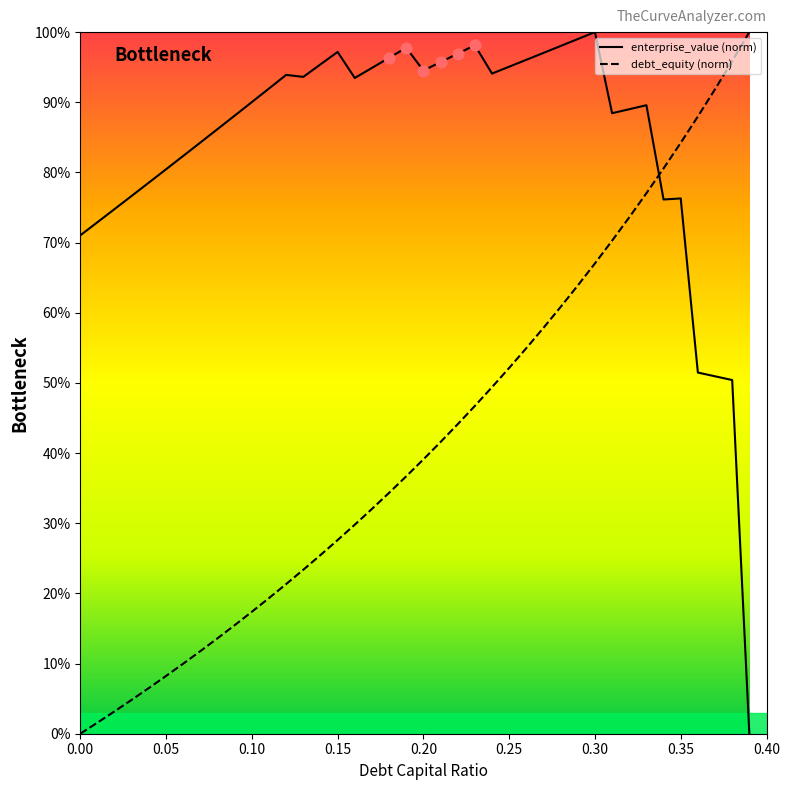

Which series has the largest total across all categories?

enterprise_value (norm)